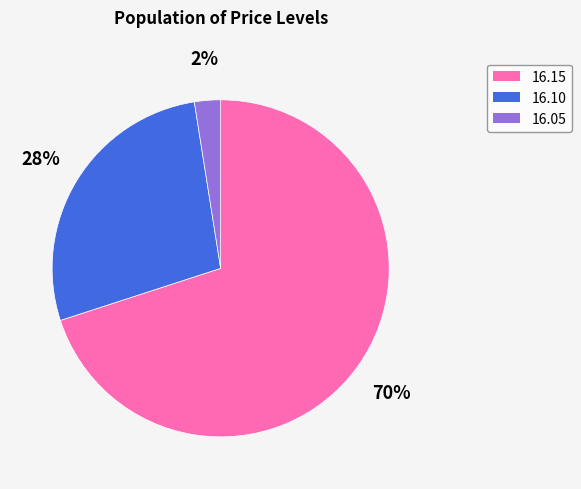

What percentage is the 16.10 slice, to the nearest percent?

28%